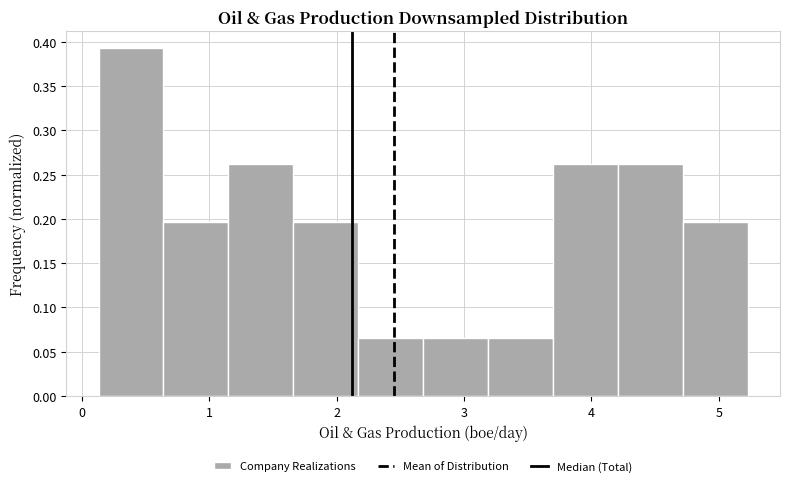

What is the height of the bar covering 0.1 to 0.6 on the x-axis? Neither the bar edges nor the heights are printed on the chart, so give them approximately, as read against the axes.

0.395